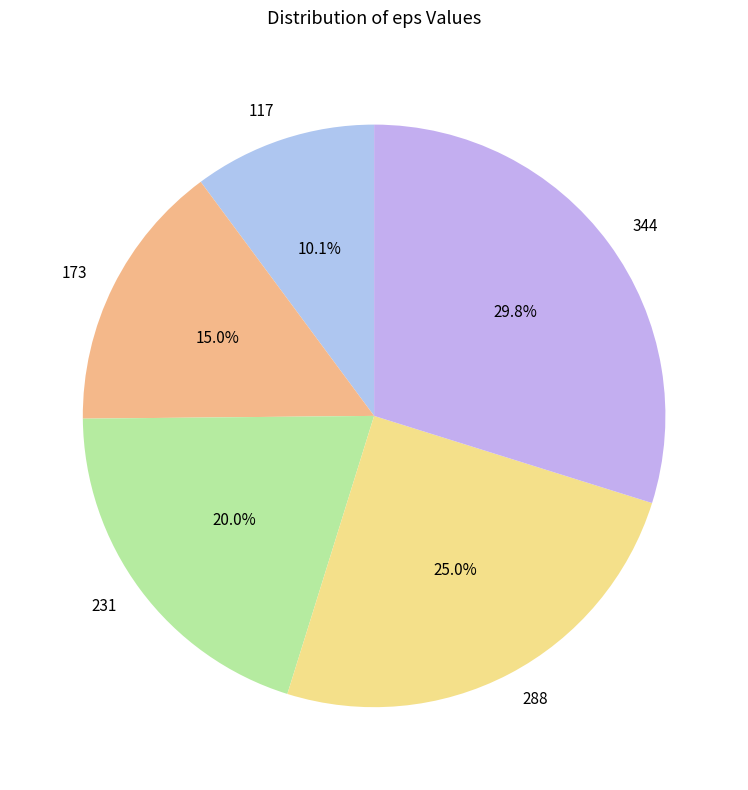

Is there a majority slice in this chart?

No